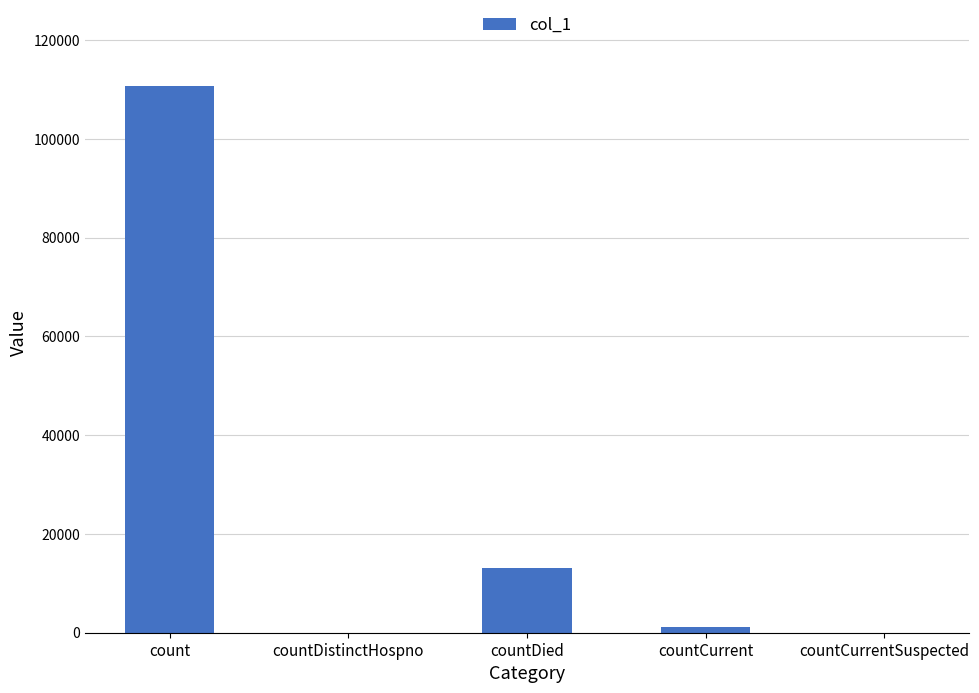

What is the sum of the values at countDied and countDistinctHospno?

13008